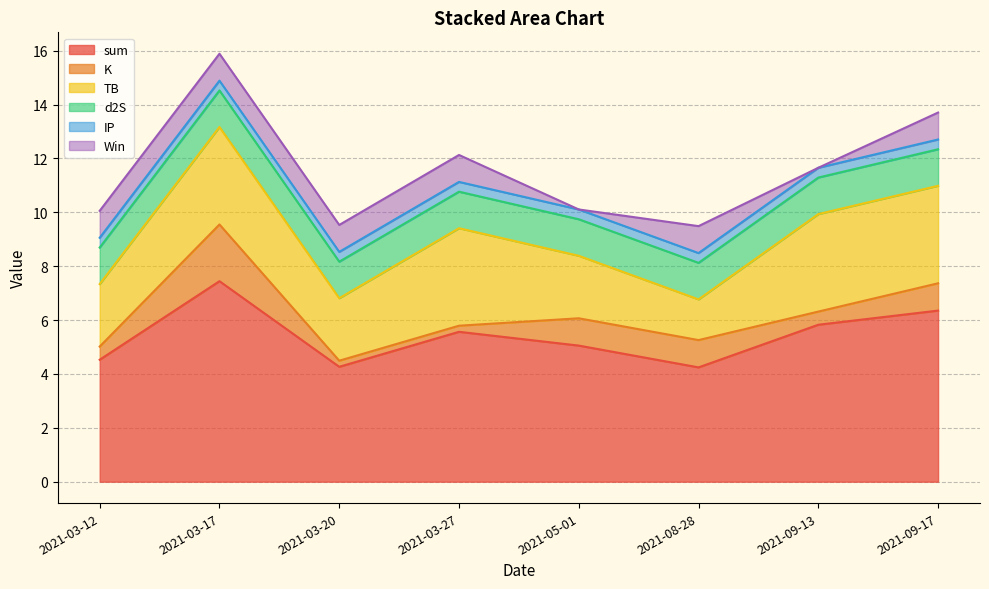

Reading left to right, list all the values displayed in this chart.

sum: 2021-03-12=4.5	2021-03-17=7.4	2021-03-20=4.3	2021-03-27=5.6	2021-05-01=5.1	2021-08-28=4.2	2021-09-13=5.8	2021-09-17=6.4
K: 2021-03-12=0.5	2021-03-17=2.1	2021-03-20=0.2	2021-03-27=0.2	2021-05-01=1.0	2021-08-28=1.0	2021-09-13=0.5	2021-09-17=1.0
TB: 2021-03-12=2.3	2021-03-17=3.6	2021-03-20=2.3	2021-03-27=3.6	2021-05-01=2.3	2021-08-28=1.5	2021-09-13=3.6	2021-09-17=3.6
d2S: 2021-03-12=1.4	2021-03-17=1.4	2021-03-20=1.4	2021-03-27=1.4	2021-05-01=1.4	2021-08-28=1.4	2021-09-13=1.4	2021-09-17=1.4
IP: 2021-03-12=0.4	2021-03-17=0.4	2021-03-20=0.4	2021-03-27=0.4	2021-05-01=0.4	2021-08-28=0.4	2021-09-13=0.4	2021-09-17=0.4
Win: 2021-03-12=1.0	2021-03-17=1.0	2021-03-20=1.0	2021-03-27=1.0	2021-05-01=0.0	2021-08-28=1.0	2021-09-13=0.0	2021-09-17=1.0